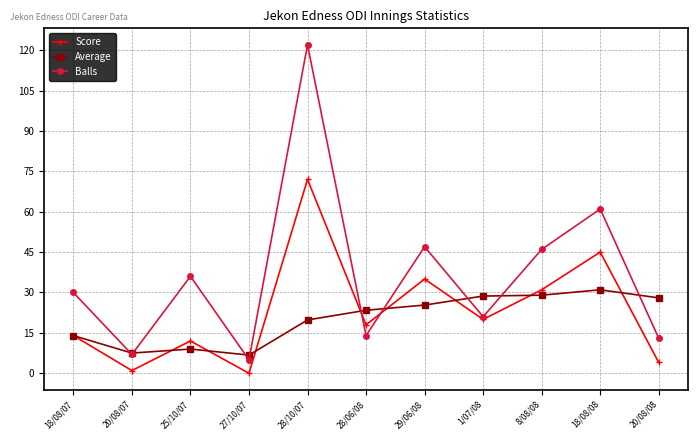

Is it true that Average equals 14.0 at 18/08/07?

True